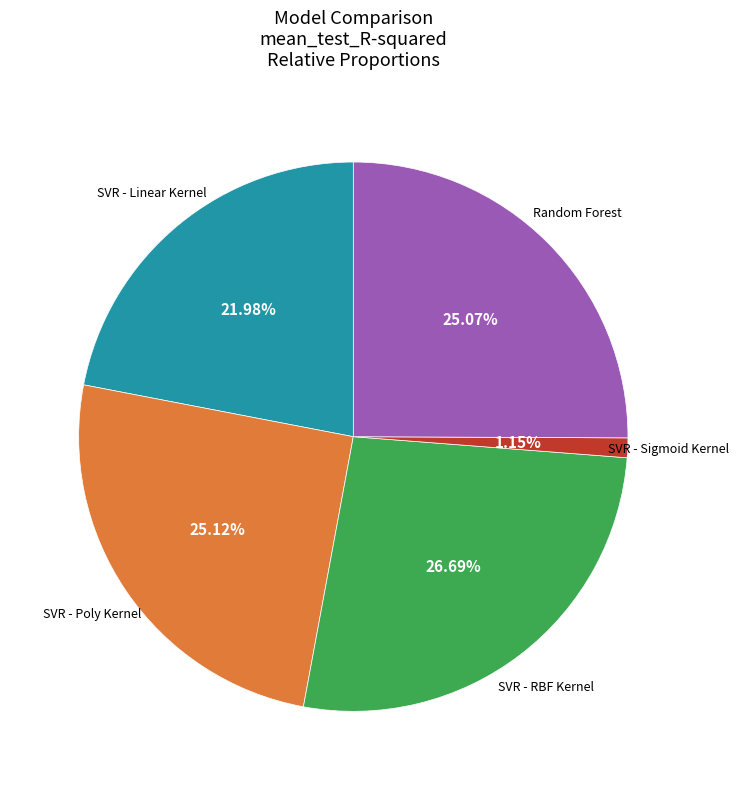

Is there a majority slice in this chart?

No